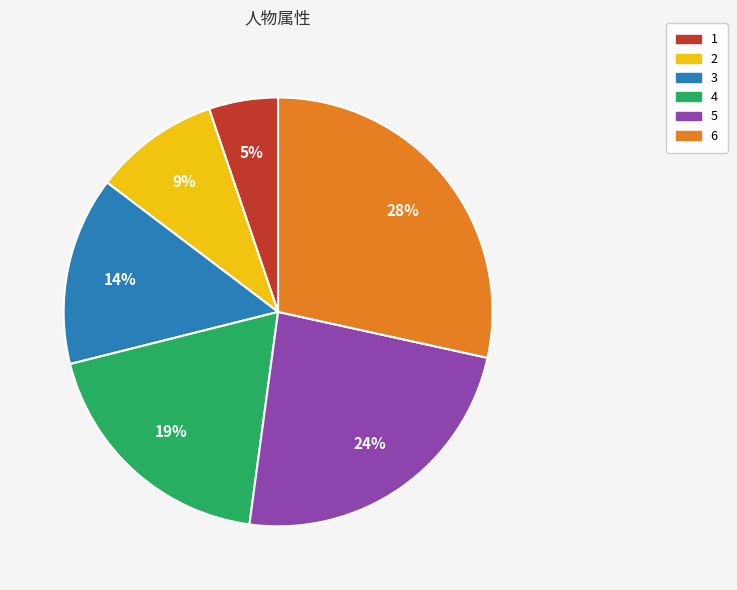

Combined, do 5 and 1 account for over 50%?

No